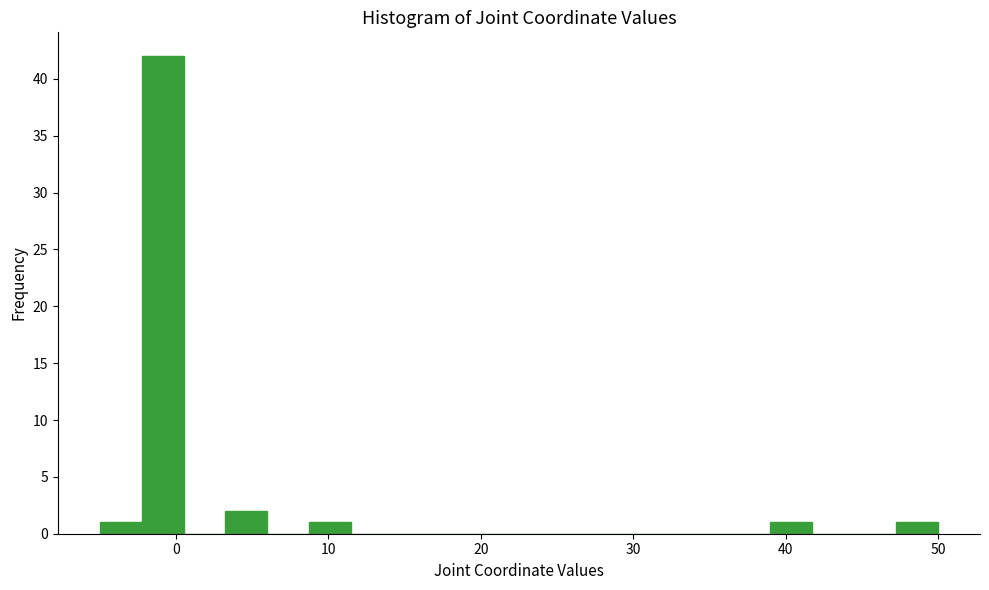

Read against the x-axis, roughly where is the centre of the tallest bar?

-1